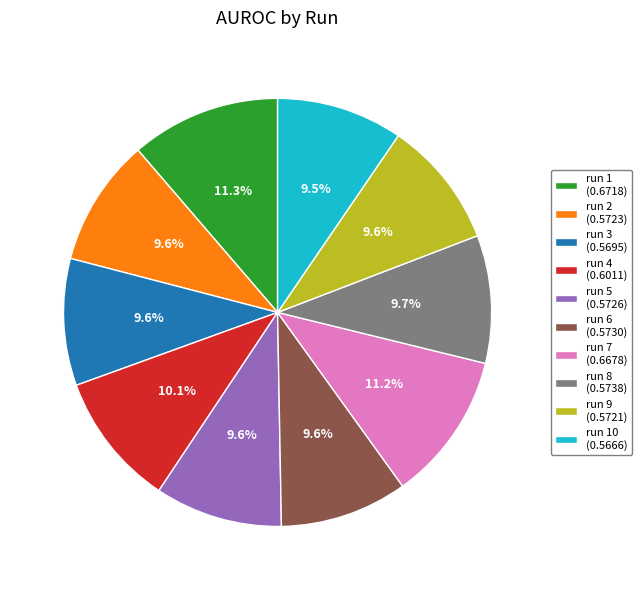

What percentage do run 2 (0.5723) and run 8 (0.5738) together represent?

19.3%